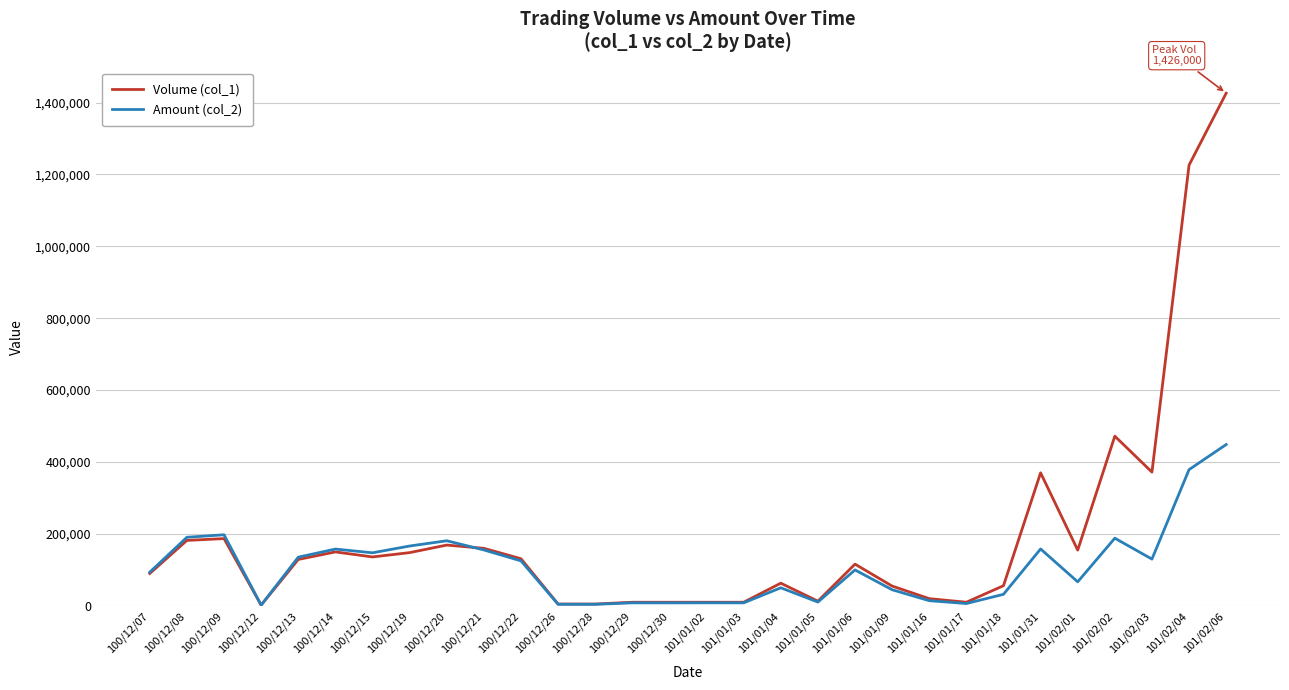

What is the highest value of the Amount (col_2) series?

448700